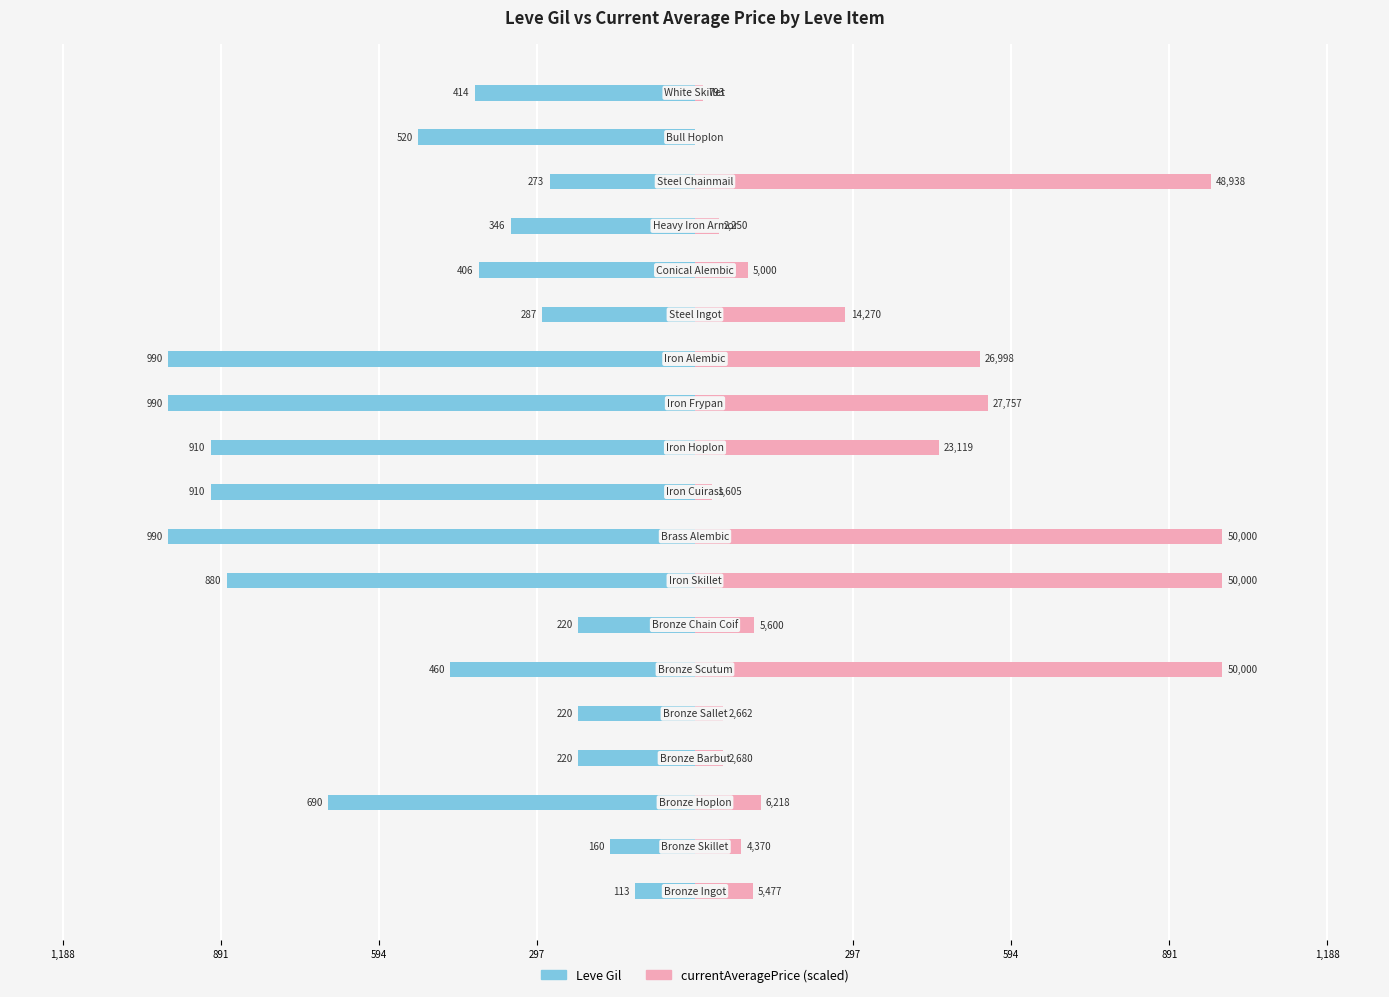

Which series has the largest range (max minus min)?

currentAveragePrice (scaled)